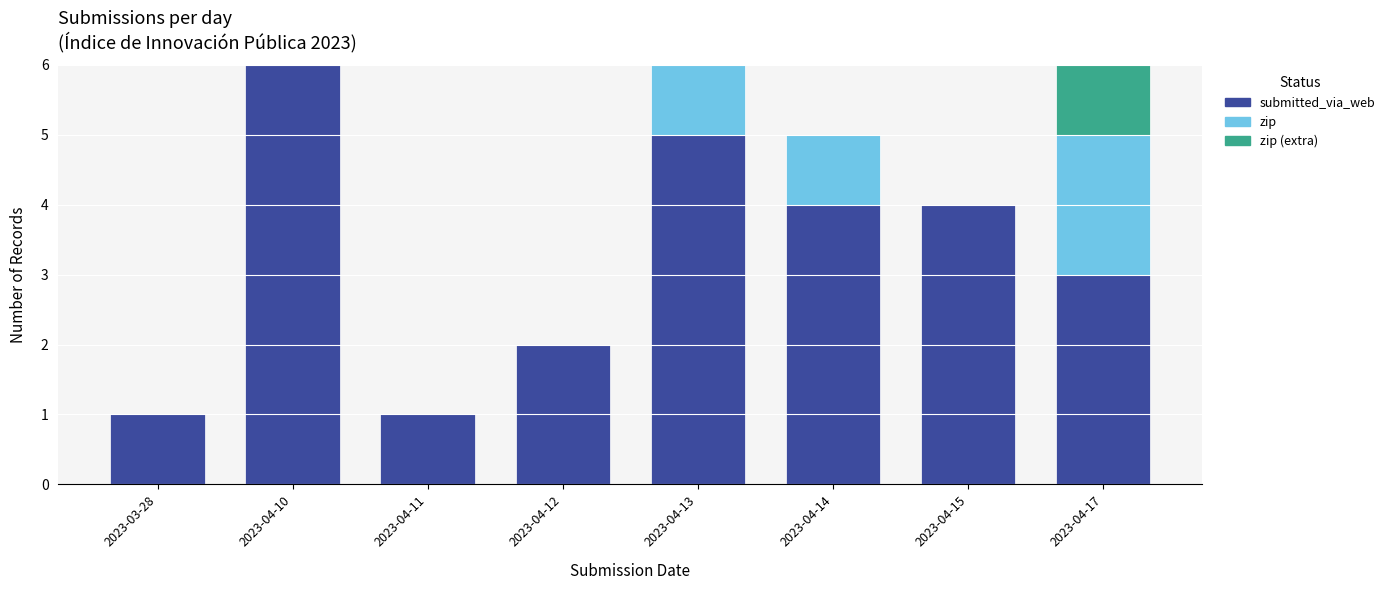

At which label does submitted_via_web reach its peak?

2023-04-10